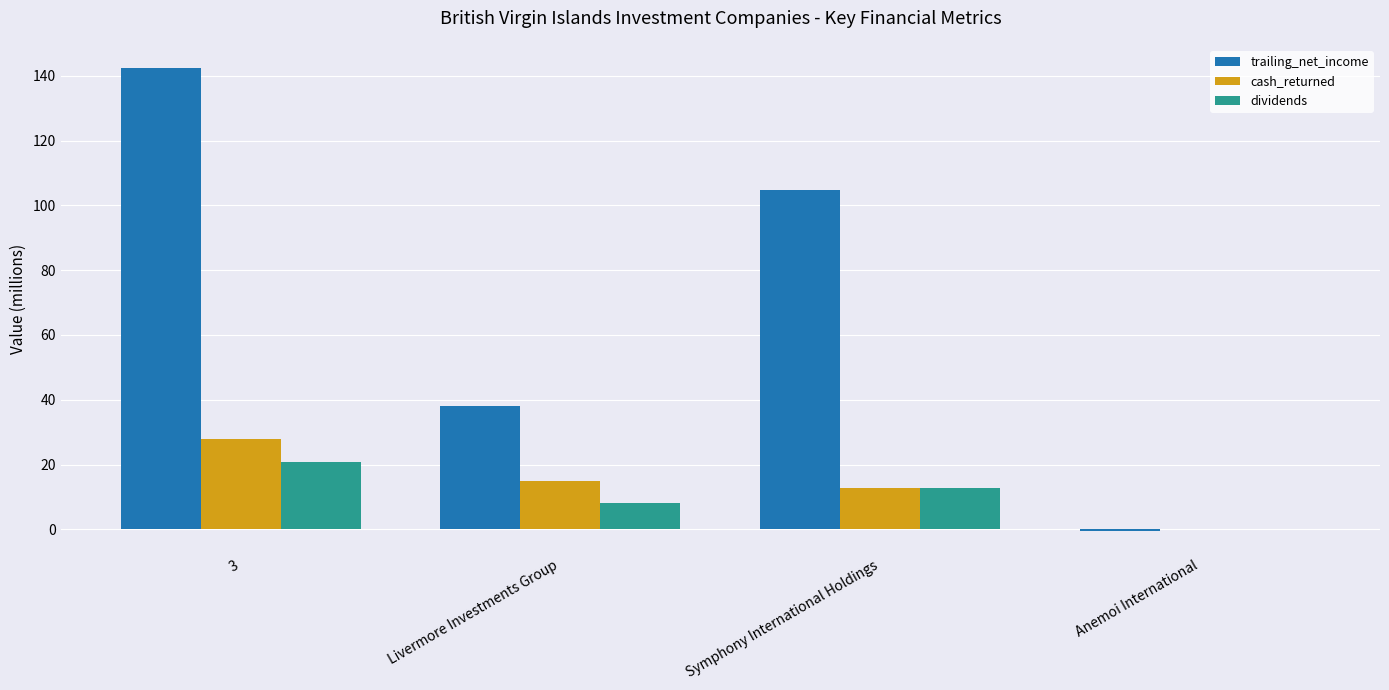

How many values in cash_returned are above zero?

3